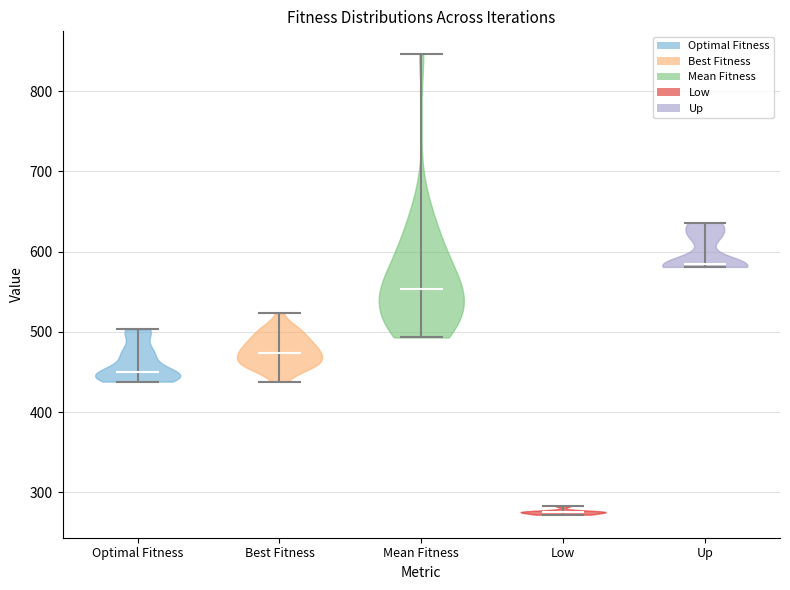

Which violin has the lowest median line?

Low